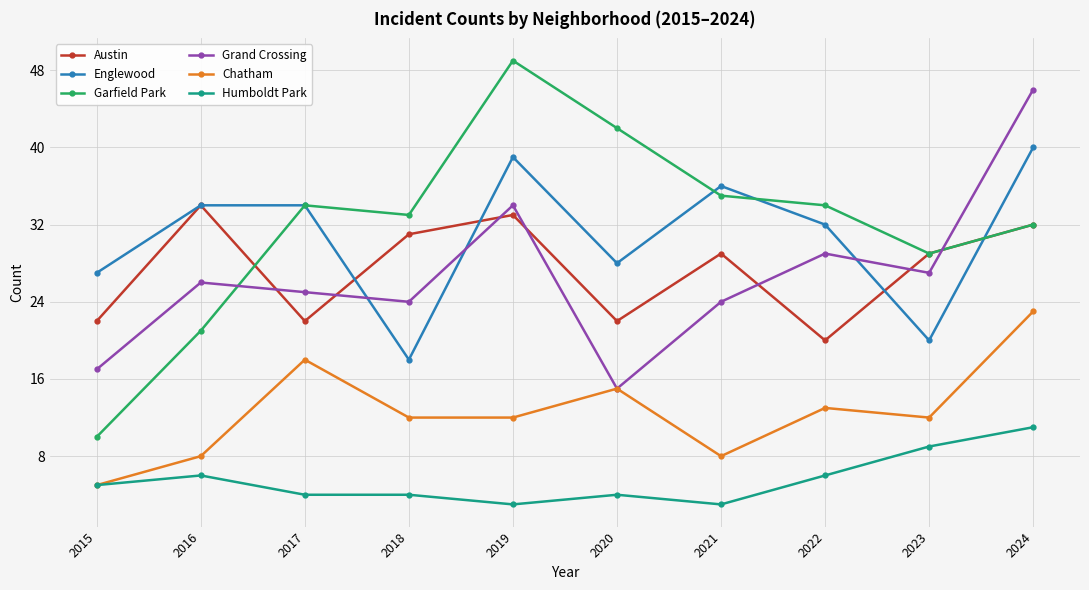

Which series changed the most between 2016 and 2023?

Englewood